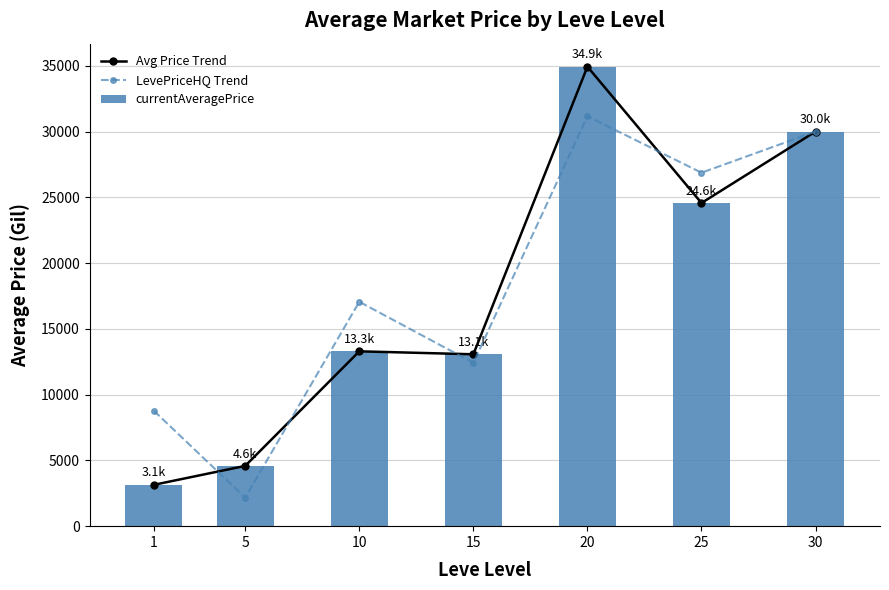

What are all the series names shown in the legend?

Avg Price Trend, LevePriceHQ Trend, currentAveragePrice